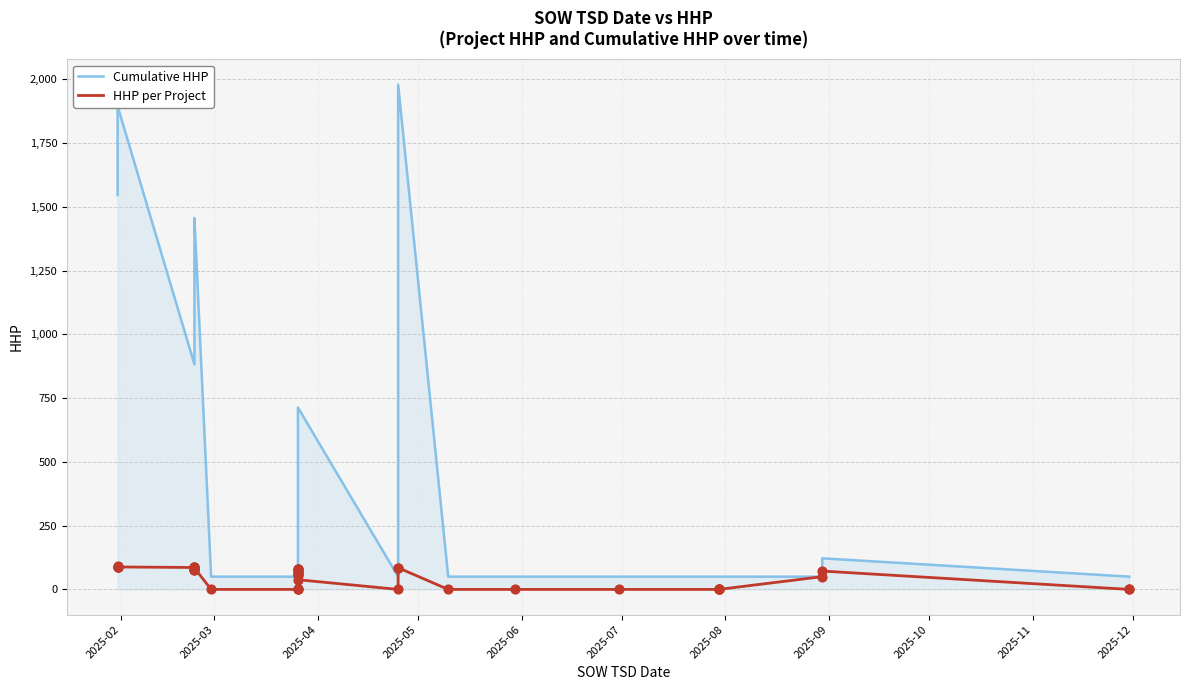

Which series reaches the maximum Y coordinate?

Cumulative HHP